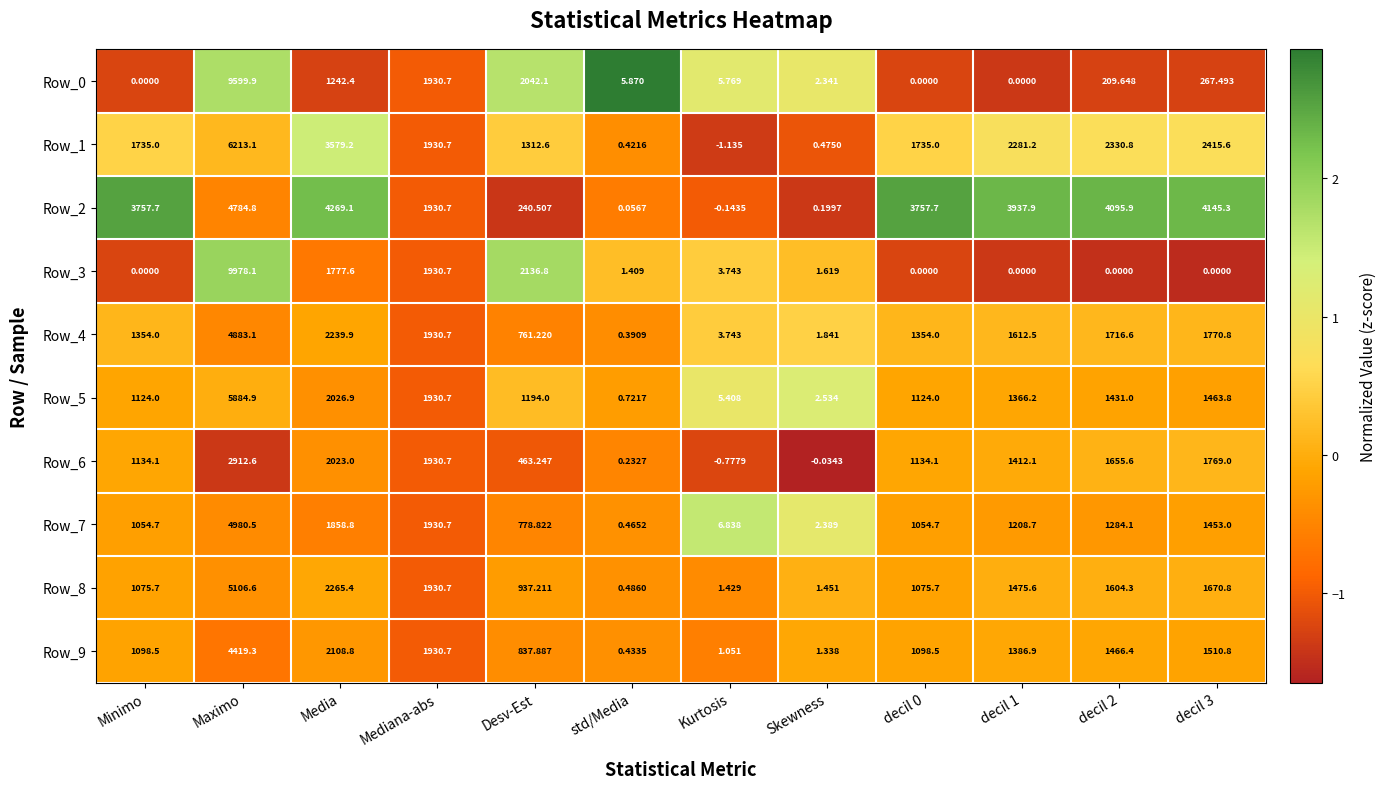

At which category is the sum across all series the highest?

Maximo